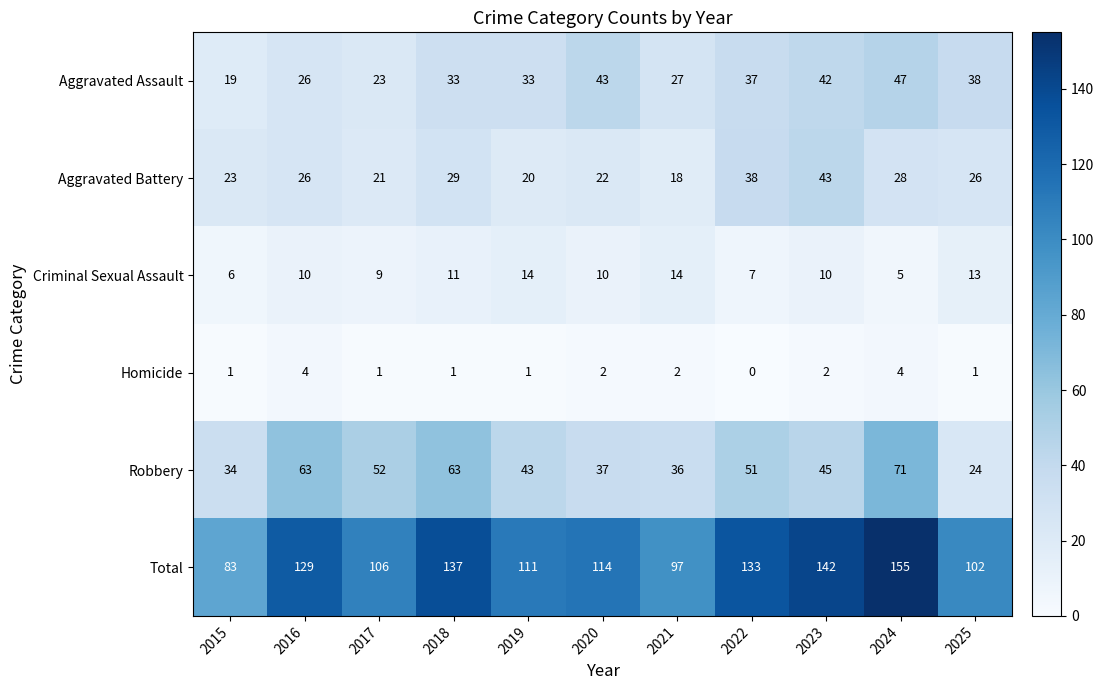

What is the greatest value displayed?

155